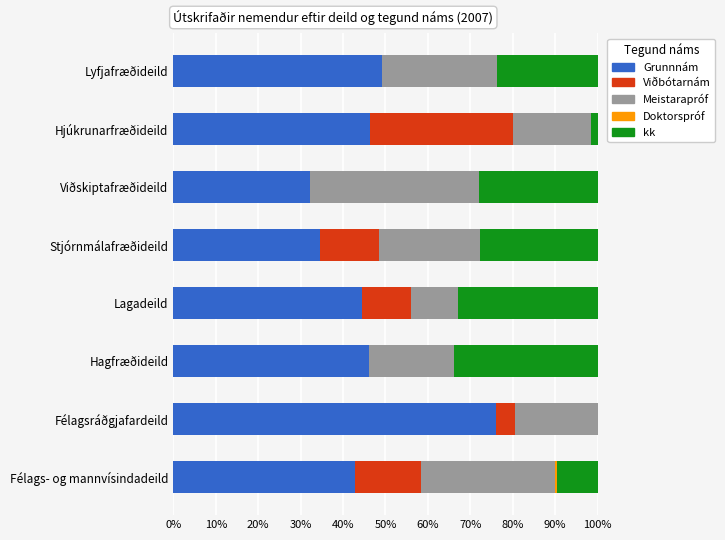

What is the sum of the Grunnnám values at Lagadeild and Lyfjafræðideild?

93.6